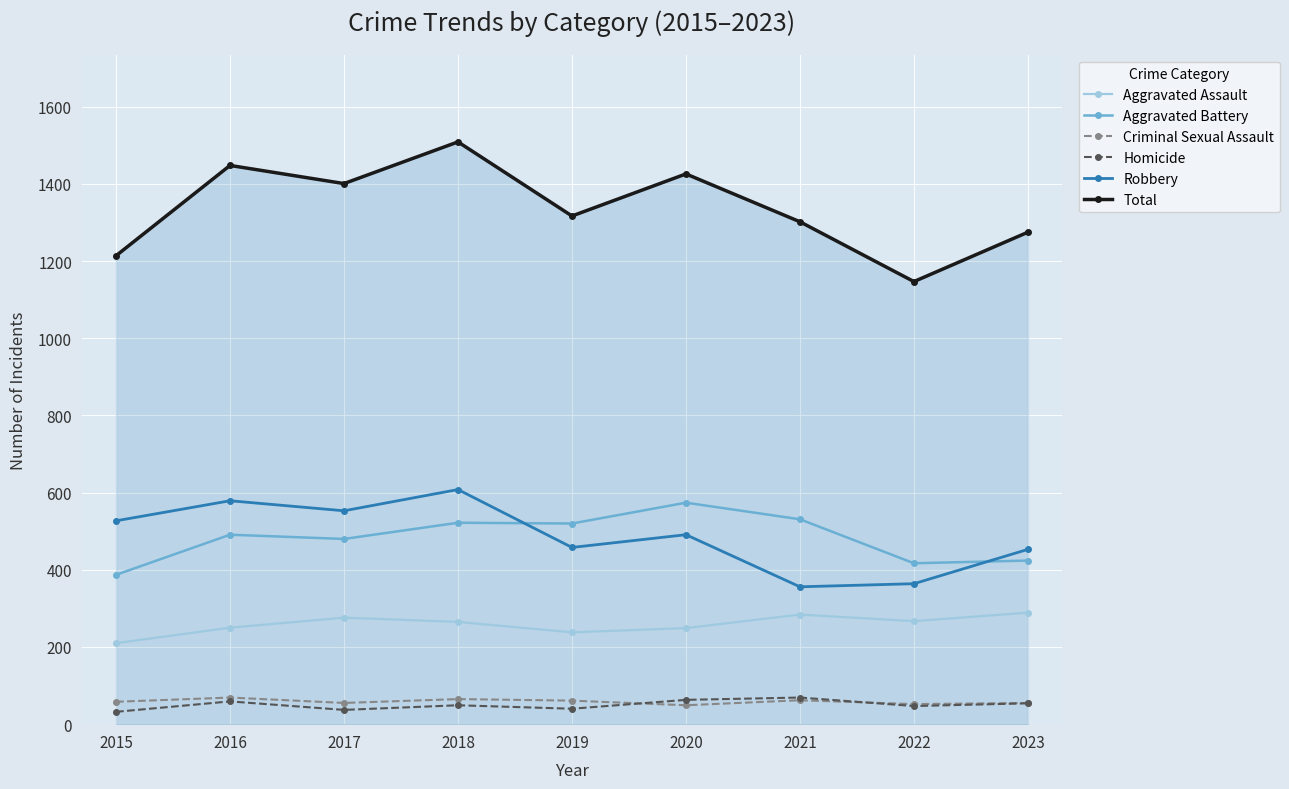

True or false: Criminal Sexual Assault and Total intersect in this chart.

False